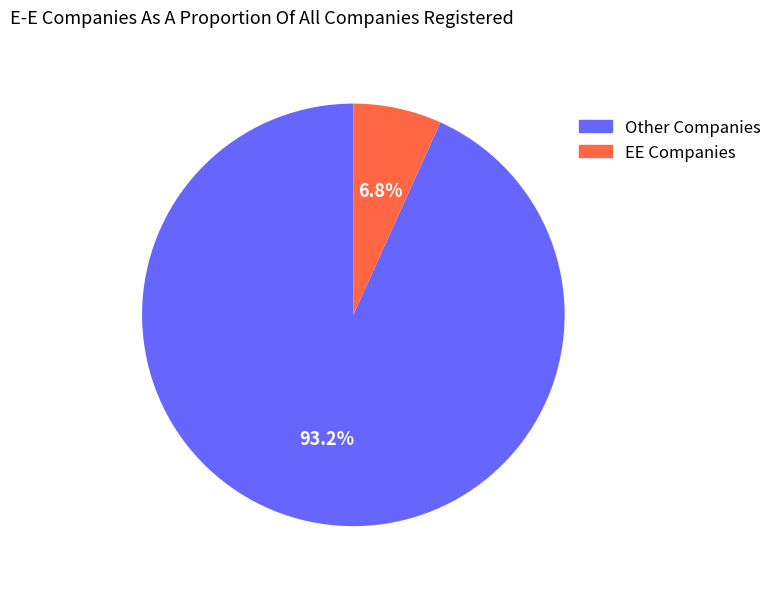

Between Other Companies and EE Companies, which is larger?

Other Companies